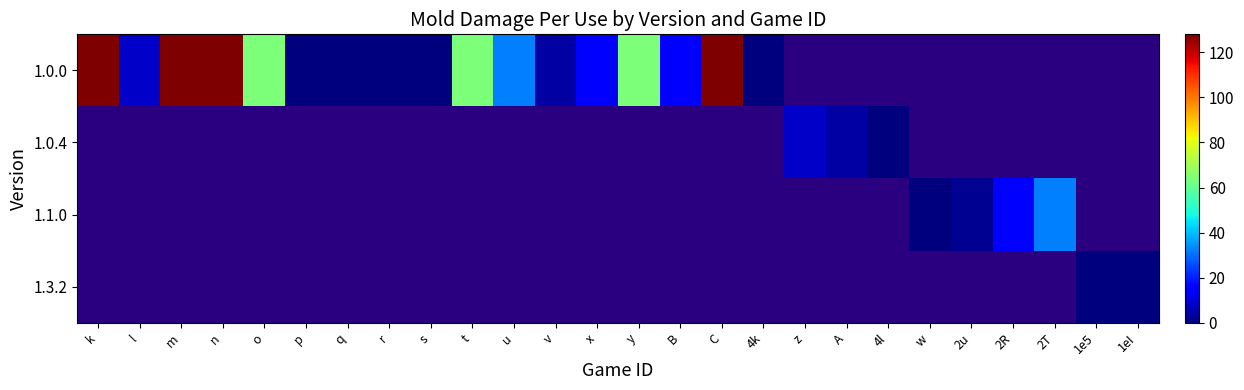

Where is 1.0.0 nearest to the value 64?

o